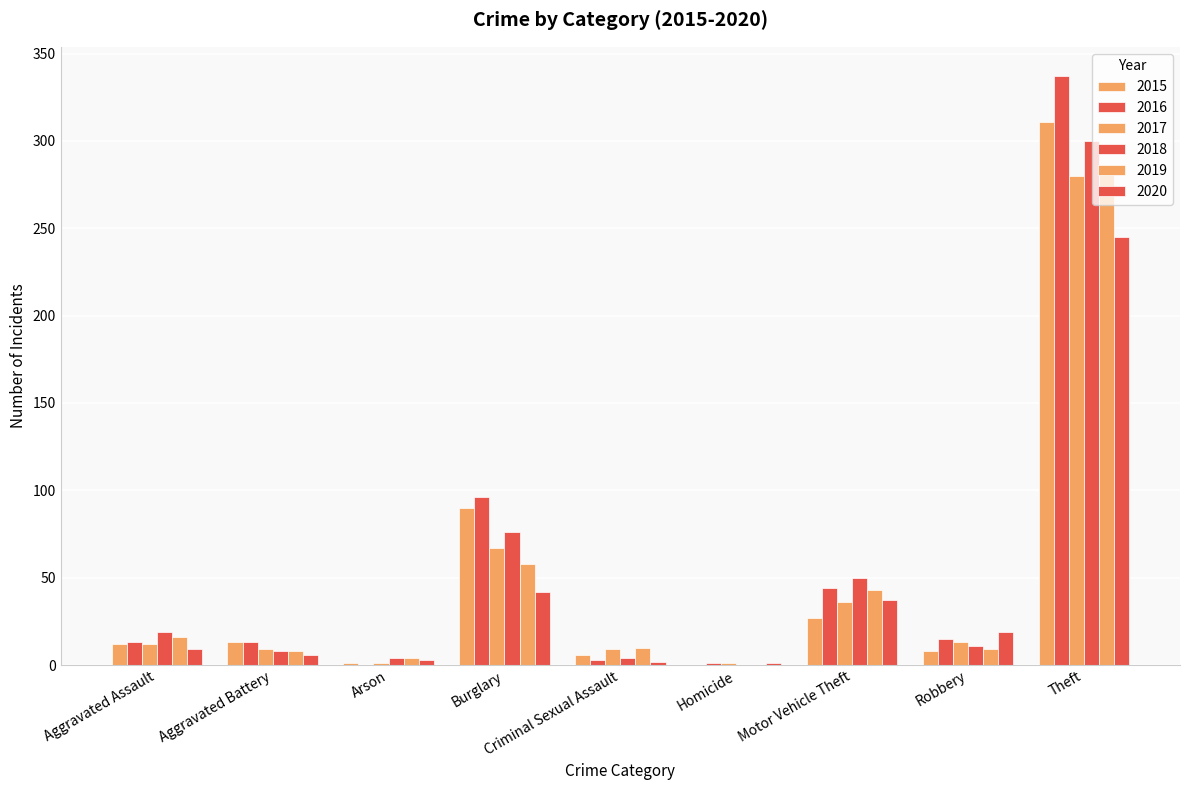

Between Motor Vehicle Theft and Theft, which is larger?

Theft